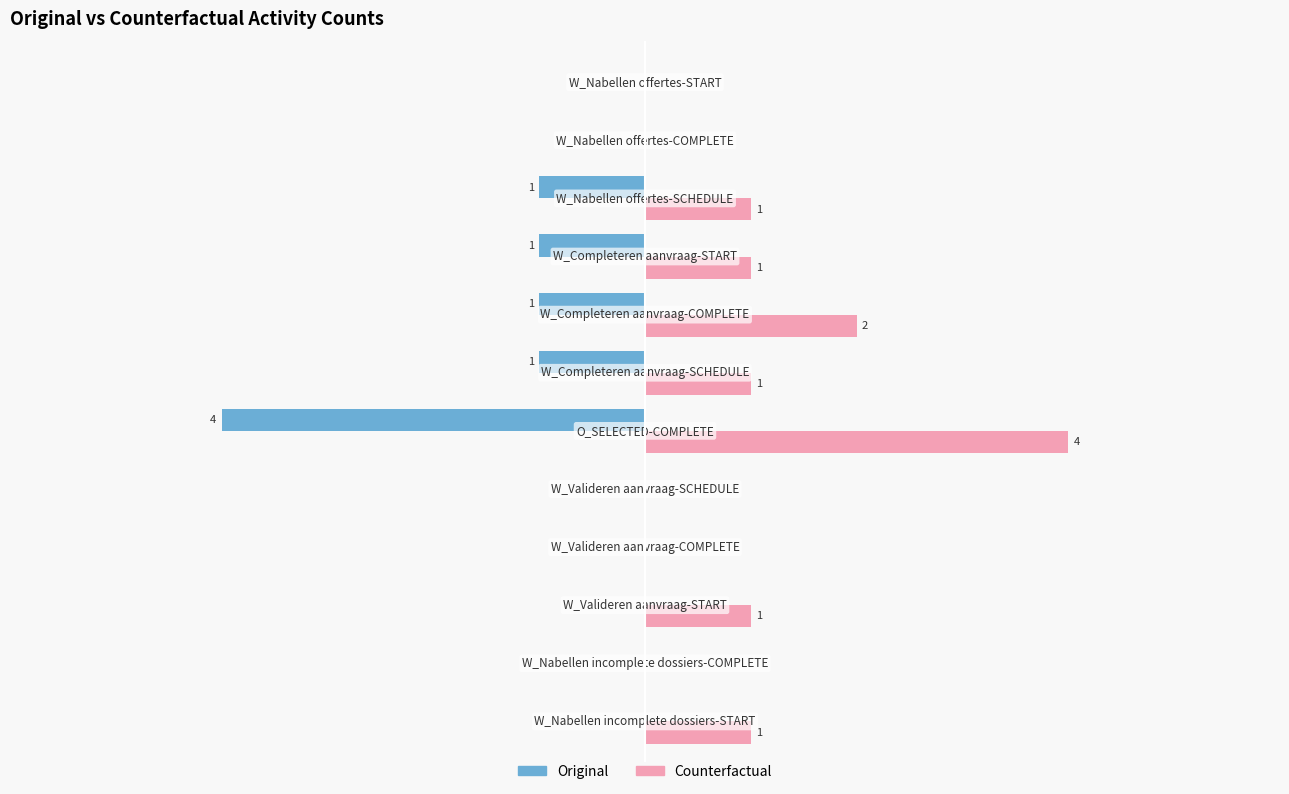

Which series has the largest total across all categories?

Counterfactual